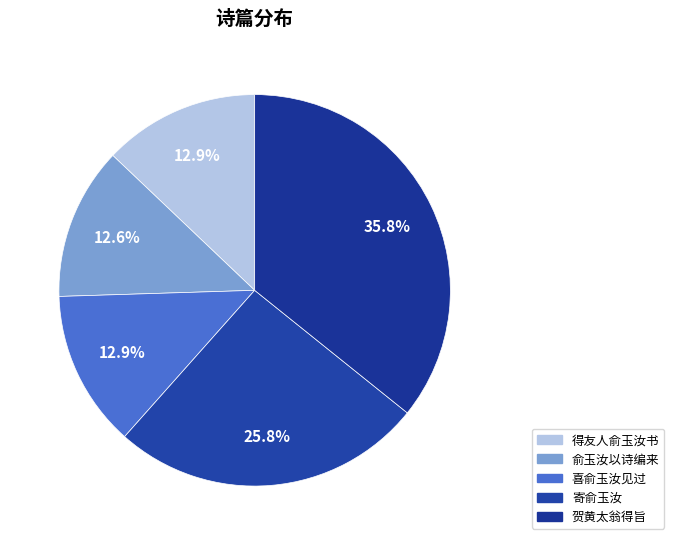

Count the number of slices in the pie.

5